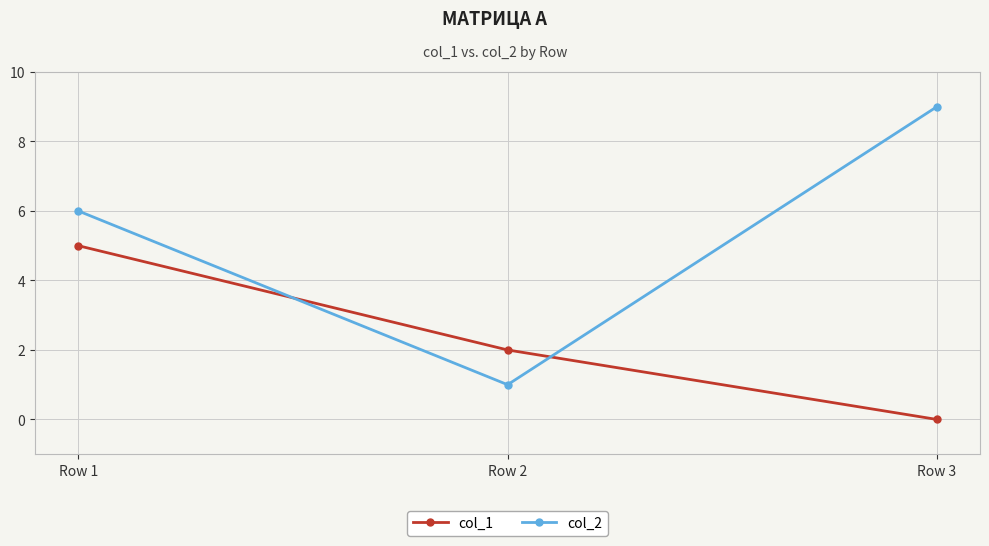

What is the value of the col_1 point at the 2nd from the left?

2